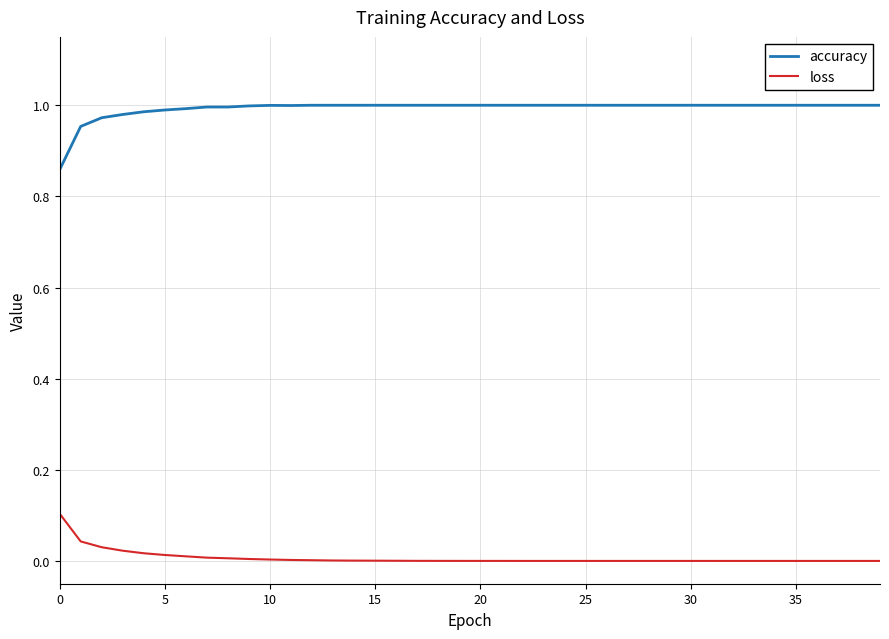

Which series has the largest total across all categories?

accuracy